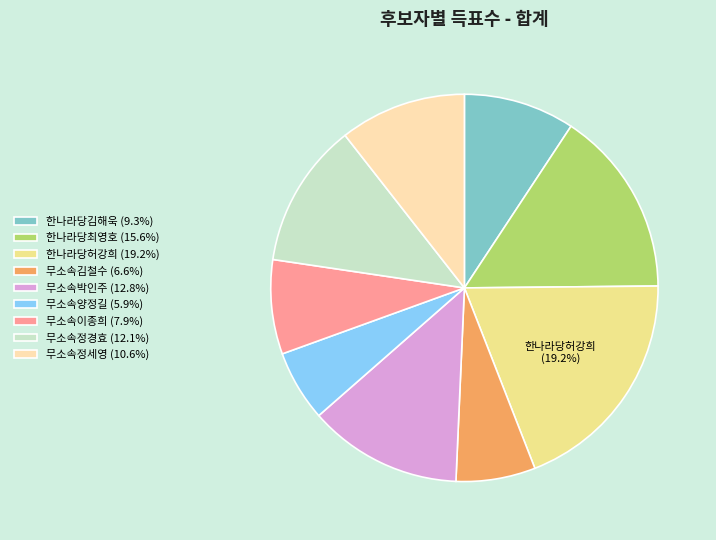

The 무소속박인주 slice represents 1% of the pie. True or false?

False